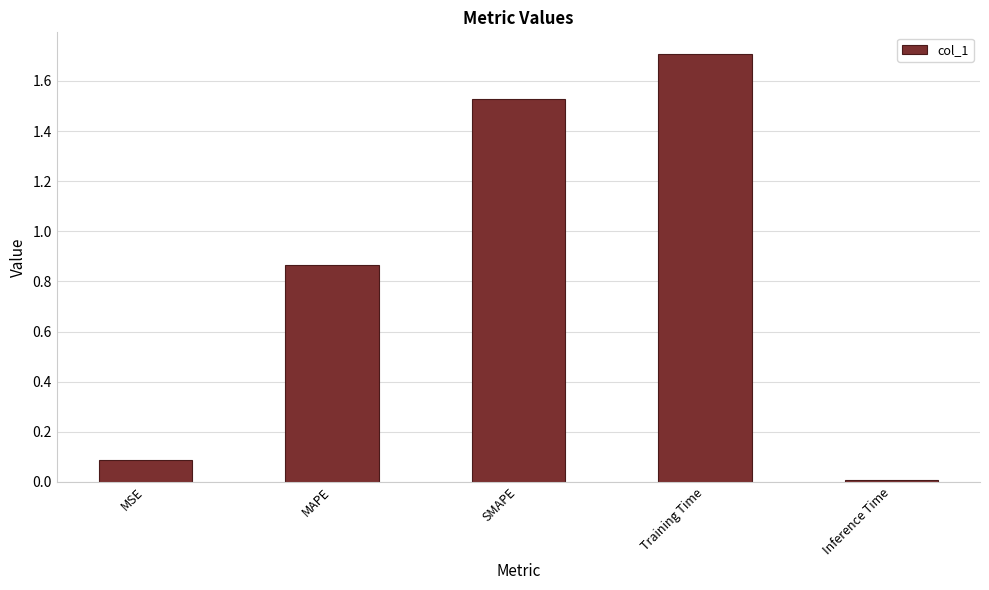

The value at Inference Time is 0.0. True or false?

True